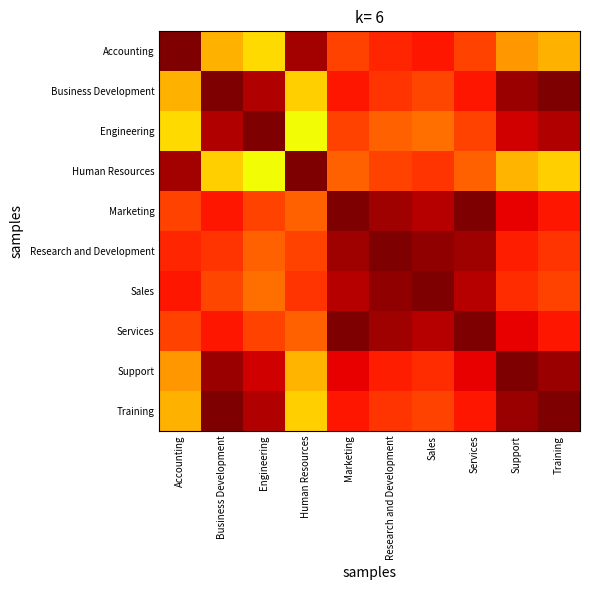

Reading left to right, what are all the values shown in this chart?

Accounting: Accounting=1.0	Business Development=0.7	Engineering=0.7	Human Resources=1.0	Marketing=0.8	Research and Development=0.9	Sales=0.9	Services=0.8	Support=0.7	Training=0.7
Business Development: Accounting=0.7	Business Development=1.0	Engineering=1.0	Human Resources=0.7	Marketing=0.9	Research and Development=0.9	Sales=0.8	Services=0.9	Support=1.0	Training=1.0
Engineering: Accounting=0.7	Business Development=1.0	Engineering=1.0	Human Resources=0.6	Marketing=0.8	Research and Development=0.8	Sales=0.8	Services=0.8	Support=0.9	Training=1.0
Human Resources: Accounting=1.0	Business Development=0.7	Engineering=0.6	Human Resources=1.0	Marketing=0.8	Research and Development=0.8	Sales=0.9	Services=0.8	Support=0.7	Training=0.7
Marketing: Accounting=0.8	Business Development=0.9	Engineering=0.8	Human Resources=0.8	Marketing=1.0	Research and Development=1.0	Sales=1.0	Services=1.0	Support=0.9	Training=0.9
Research and Development: Accounting=0.9	Business Development=0.9	Engineering=0.8	Human Resources=0.8	Marketing=1.0	Research and Development=1.0	Sales=1.0	Services=1.0	Support=0.9	Training=0.9
Sales: Accounting=0.9	Business Development=0.8	Engineering=0.8	Human Resources=0.9	Marketing=1.0	Research and Development=1.0	Sales=1.0	Services=1.0	Support=0.9	Training=0.8
Services: Accounting=0.8	Business Development=0.9	Engineering=0.8	Human Resources=0.8	Marketing=1.0	Research and Development=1.0	Sales=1.0	Services=1.0	Support=0.9	Training=0.9
Support: Accounting=0.7	Business Development=1.0	Engineering=0.9	Human Resources=0.7	Marketing=0.9	Research and Development=0.9	Sales=0.9	Services=0.9	Support=1.0	Training=1.0
Training: Accounting=0.7	Business Development=1.0	Engineering=1.0	Human Resources=0.7	Marketing=0.9	Research and Development=0.9	Sales=0.8	Services=0.9	Support=1.0	Training=1.0